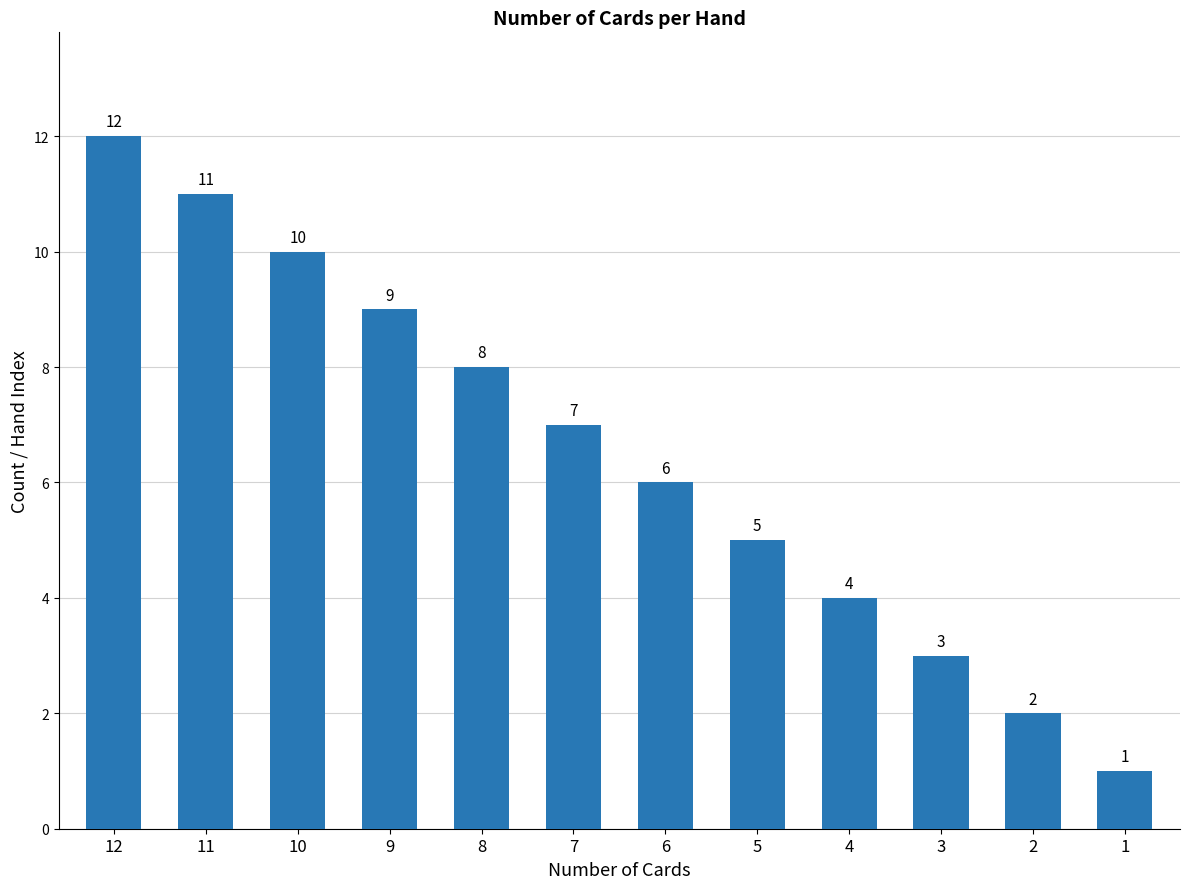

At which category does the chart reach its peak across all series?

12